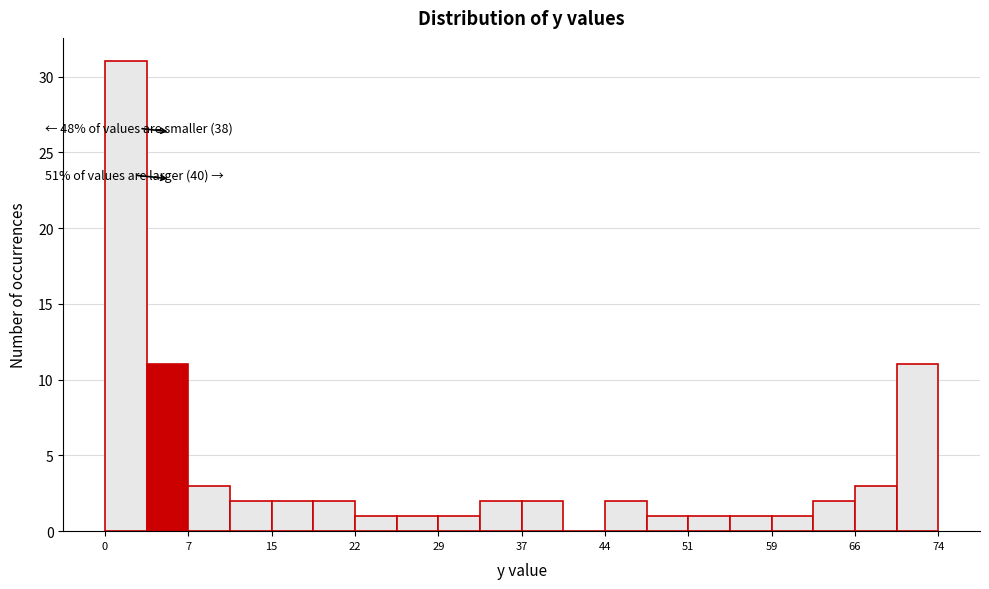

Around what value on the x-axis is the tallest bar? Give the approximate position of its centre, as read against the axis.

2